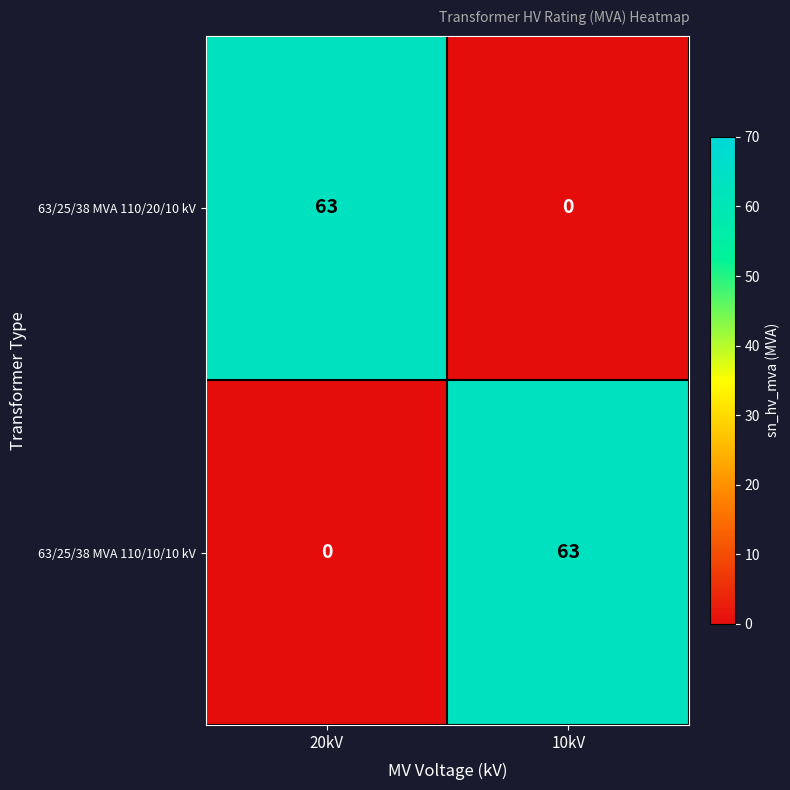

What is the difference between the 63/25/38 MVA 110/10/10 kV values at 20kV and 10kV?

63